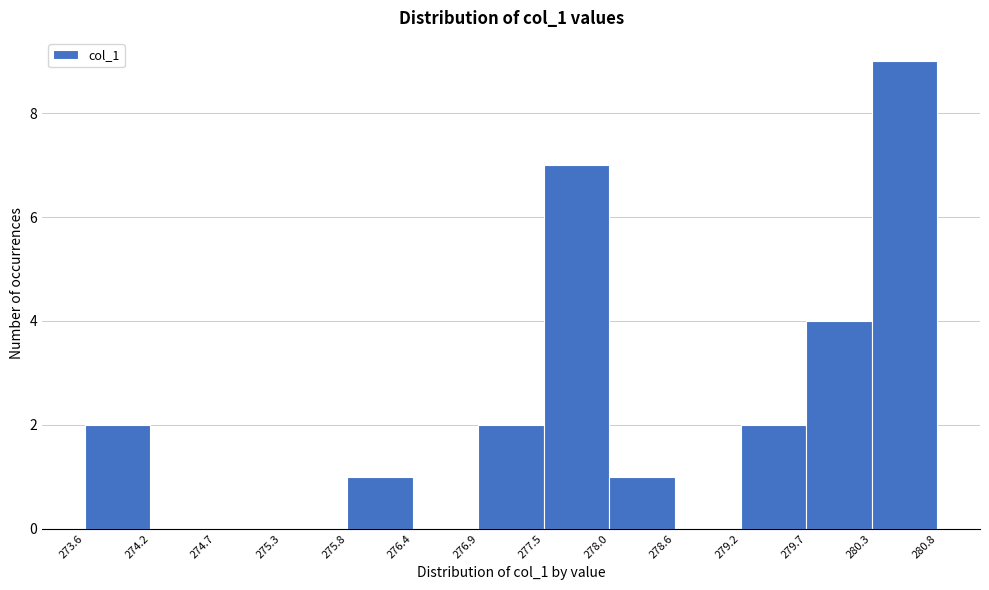

Reading left to right, transcribe this chart: for each bar, give the range it covers on the x-axis and its height. The values are not printed on the chart, so give them approximately, as read against the axis.

273.6 to 274.2: 2
274.2 to 274.7: 0
274.7 to 275.3: 0
275.3 to 275.8: 0
275.8 to 276.4: 1
276.4 to 276.9: 0
276.9 to 277.5: 2
277.5 to 278.0: 7
278.0 to 278.6: 1
278.6 to 279.2: 0
279.2 to 279.7: 2
279.7 to 280.3: 4
280.3 to 280.8: 9